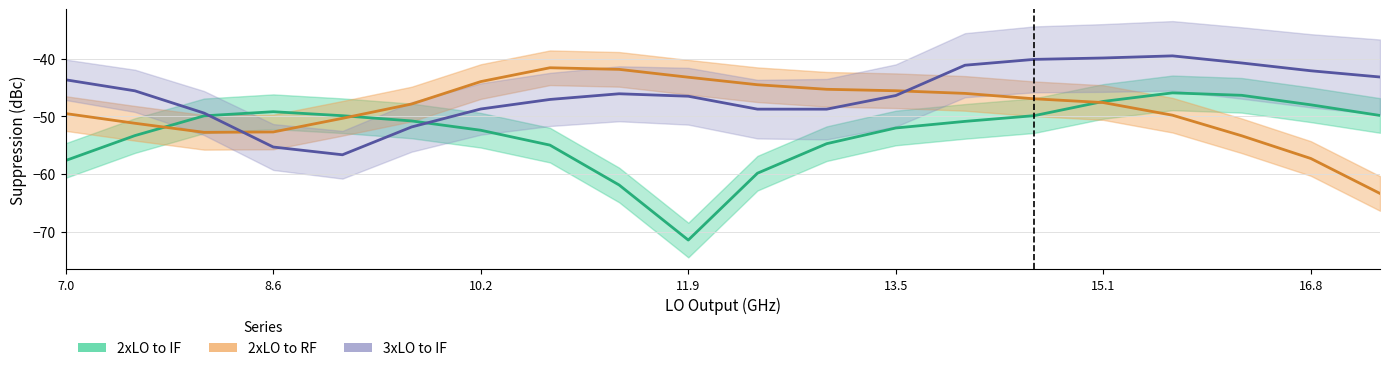

What is the difference between the maximum and minimum values in the 2xLO to IF series?

25.5